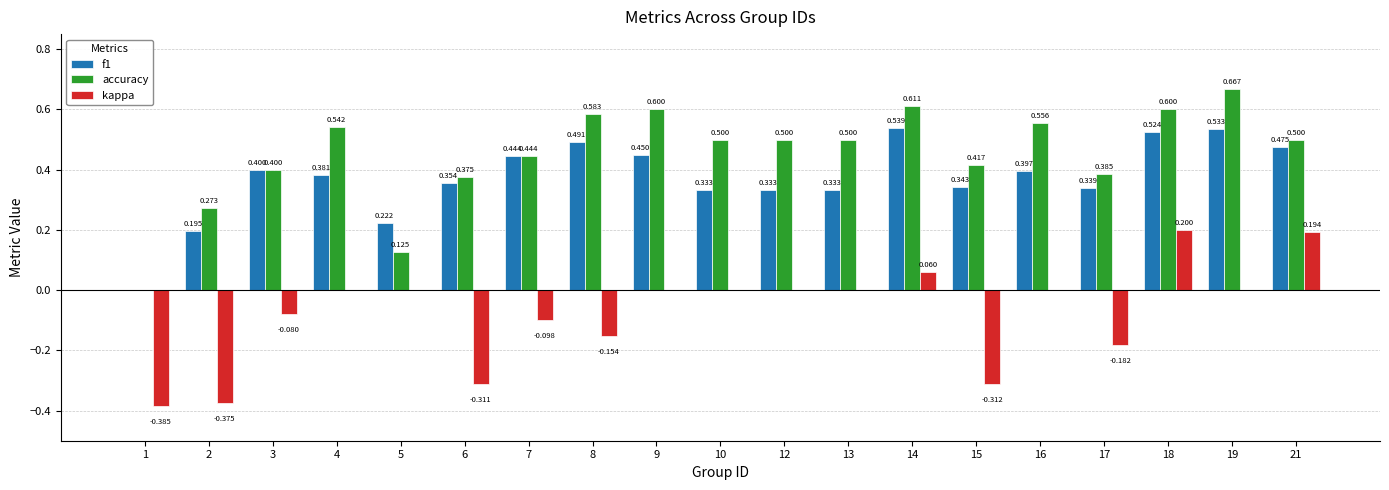

The value of f1 at 6 is 0.1. True or false?

False